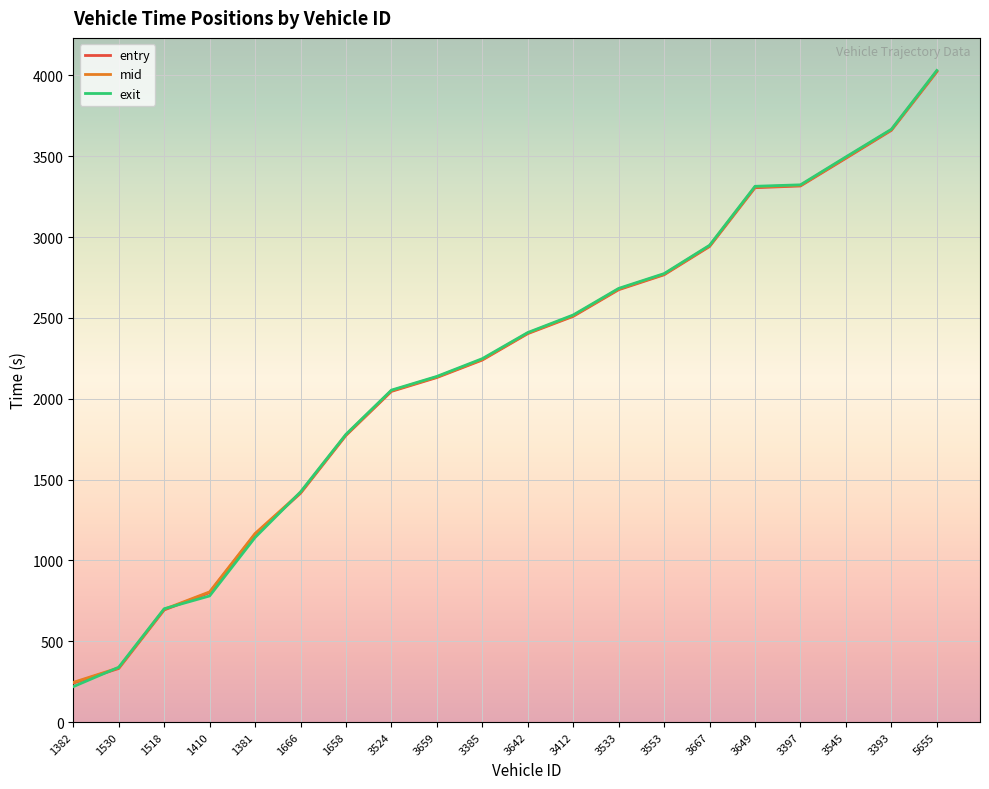

Rank the series by their average value, from highest to lowest.

mid, exit, entry